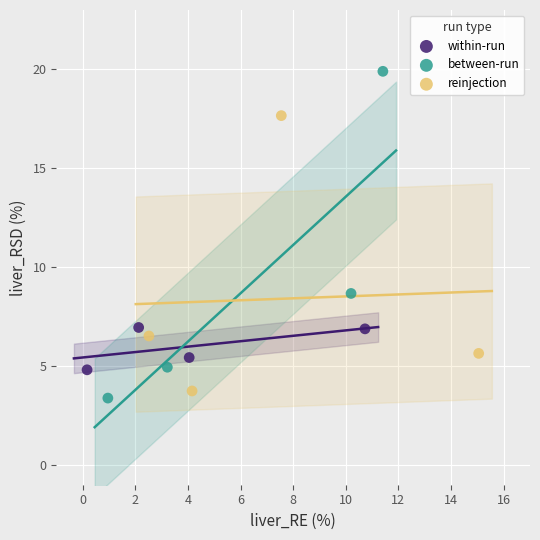

Which series contains the lowest Y value?

between-run